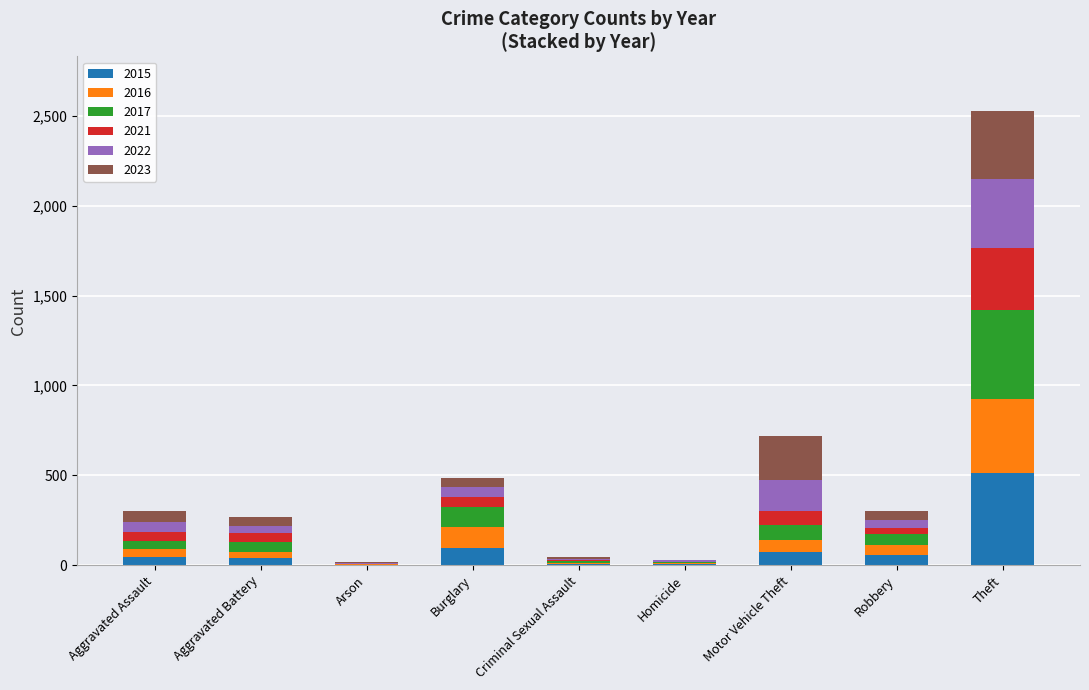

How many distinct data groups are displayed?

6